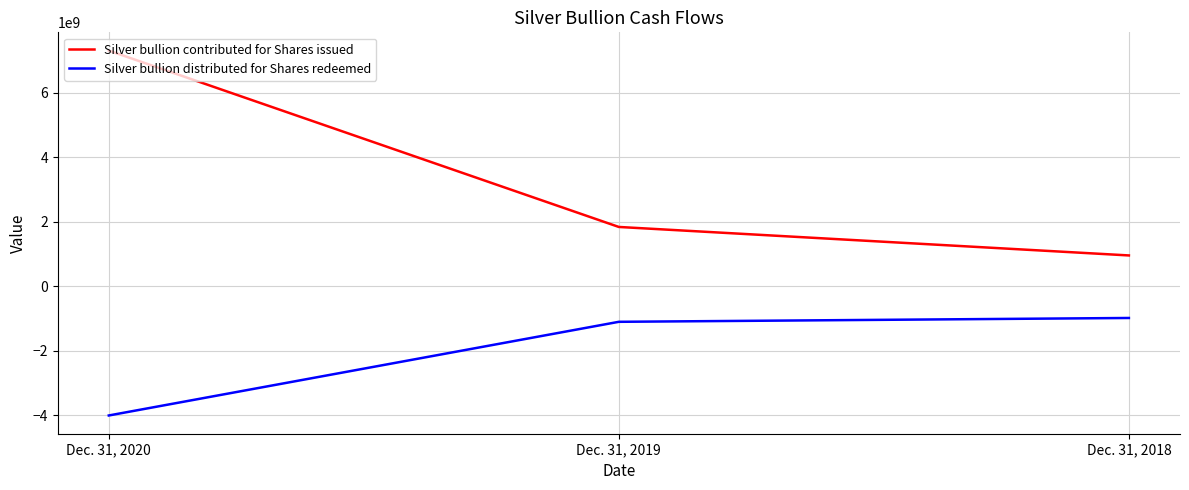

Is it true that Silver bullion contributed for Shares issued equals 7299222832 at Dec. 31, 2020?

True